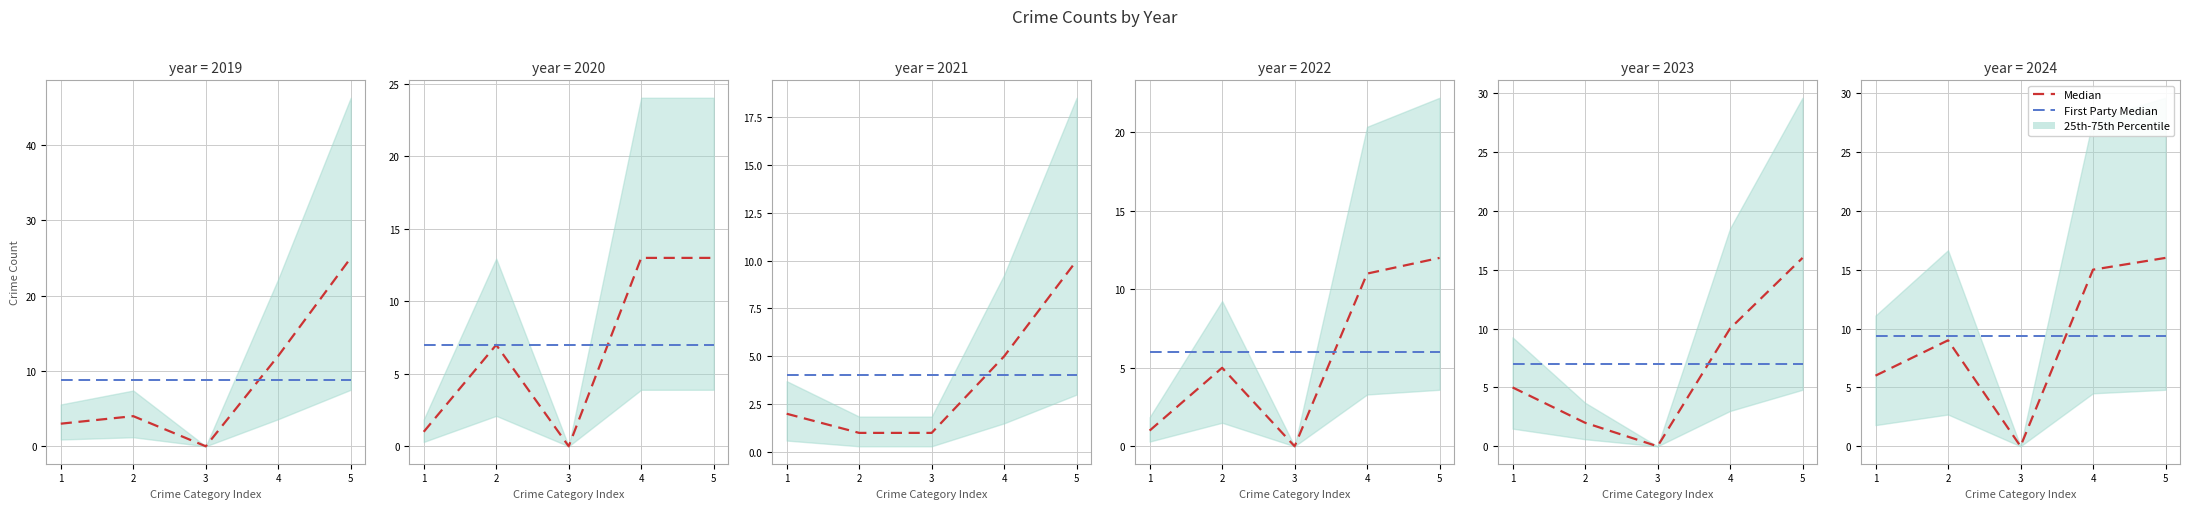

Which series changed the most between 2 and 4?

Median